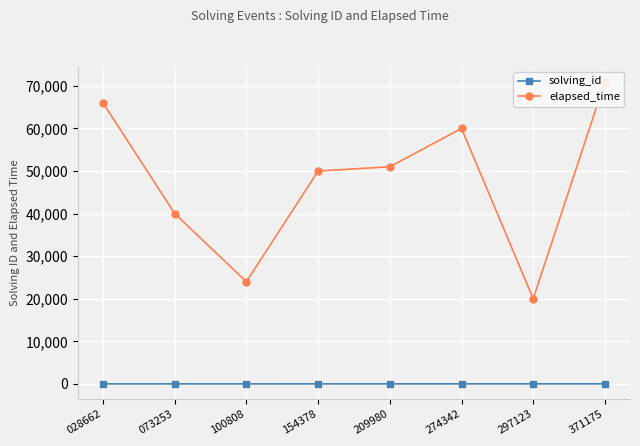

What is the average value of the elapsed_time series?

47750